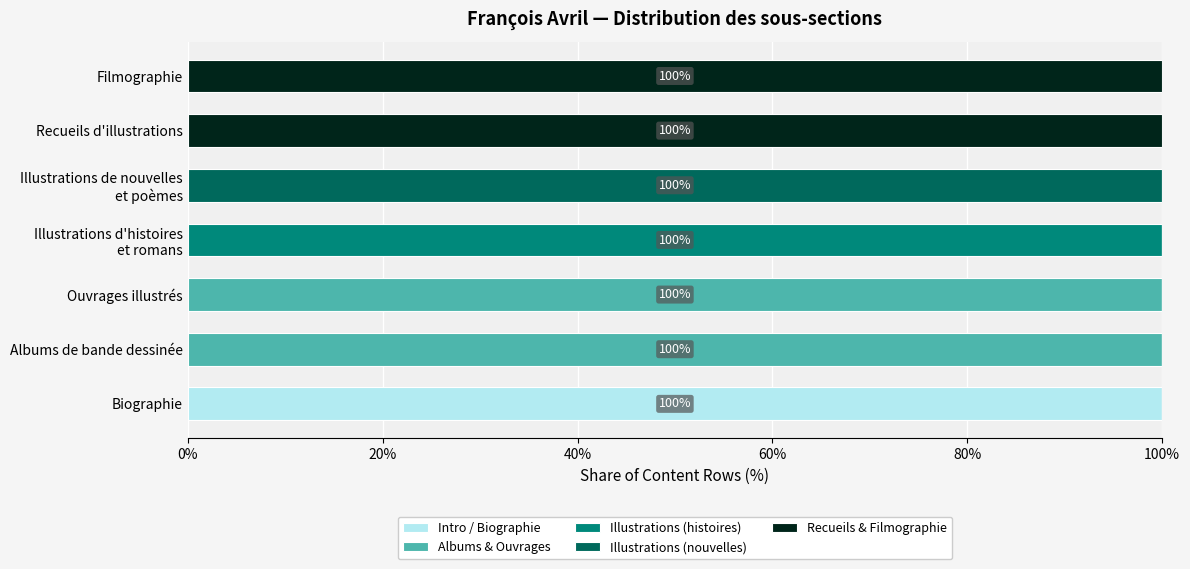

How many data points does each series have?

7